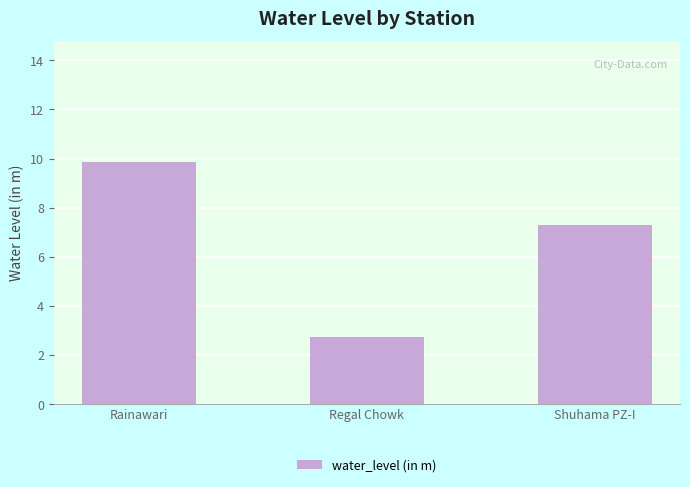

Between Rainawari and Regal Chowk, which is larger?

Rainawari